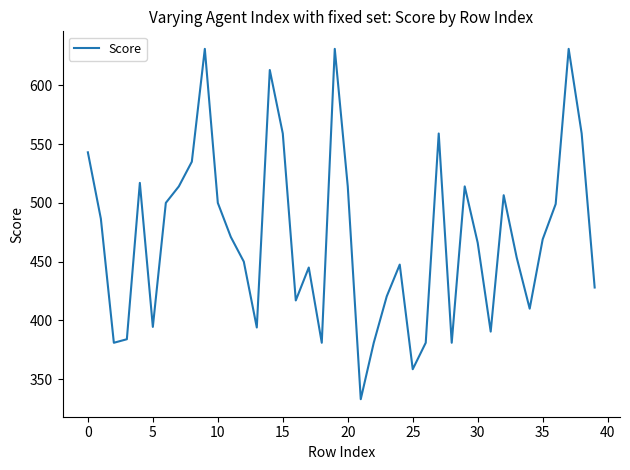

What is the difference between the maximum and minimum values?

298.0